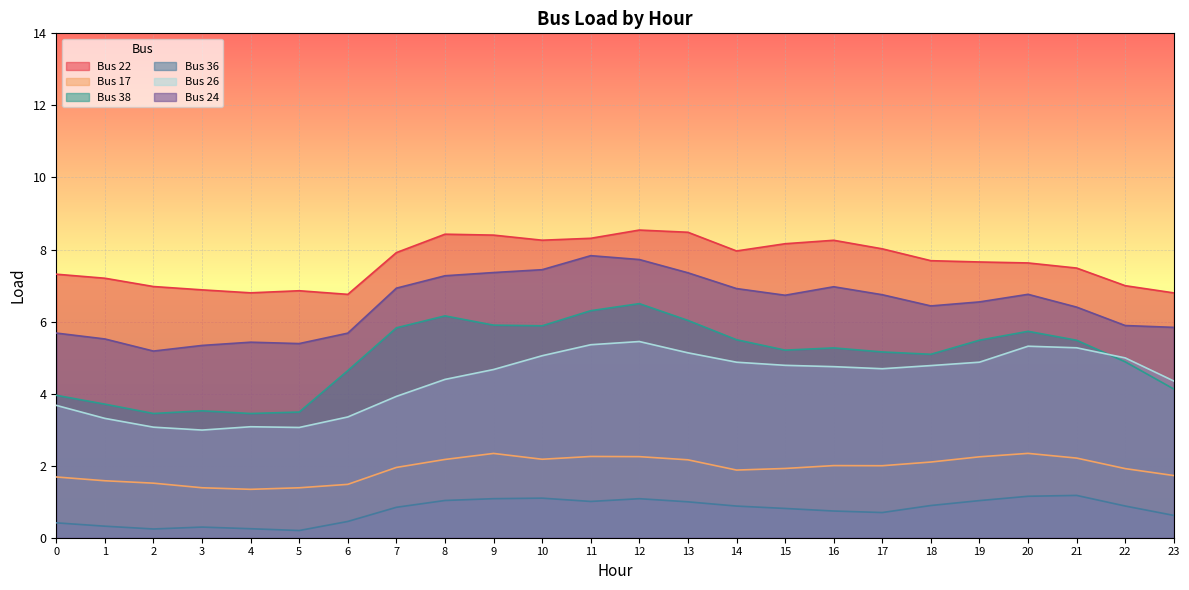

Where is Bus 24 nearest to the value 6?

22